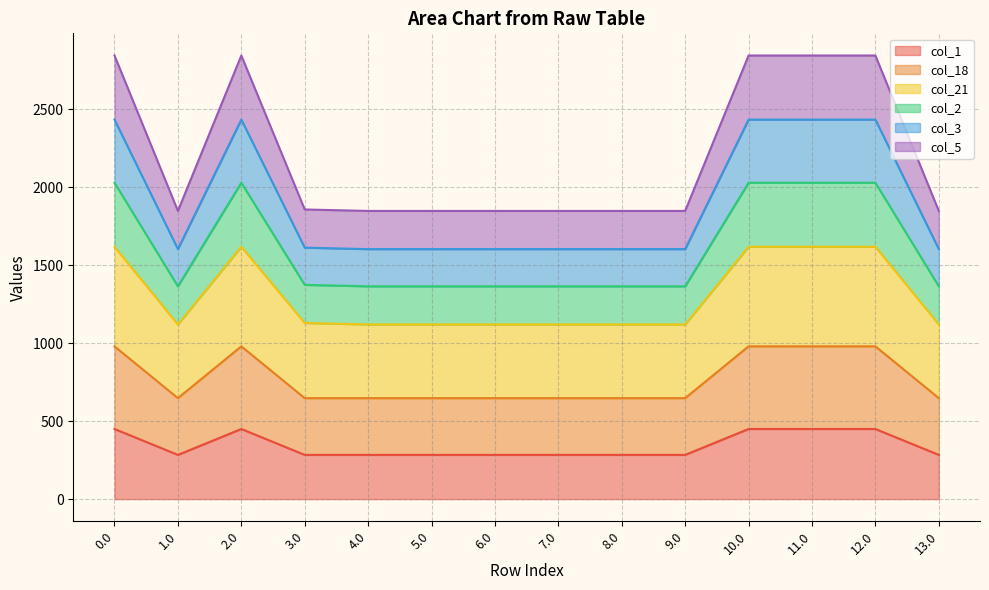

Where is the first local maximum for col_1?

2.0